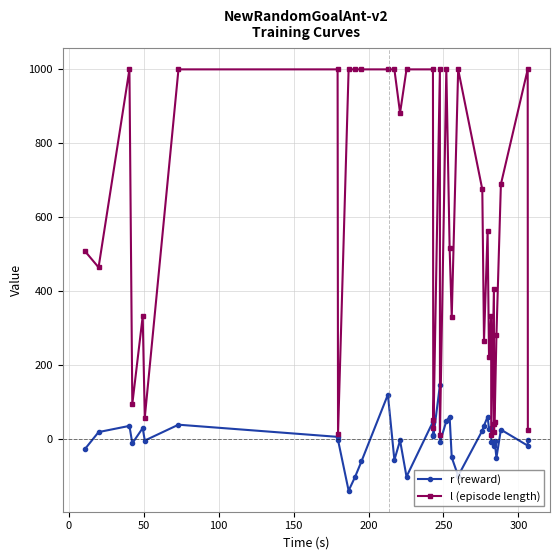

List the series in order of their overall mean, highest first.

l (episode length), r (reward)